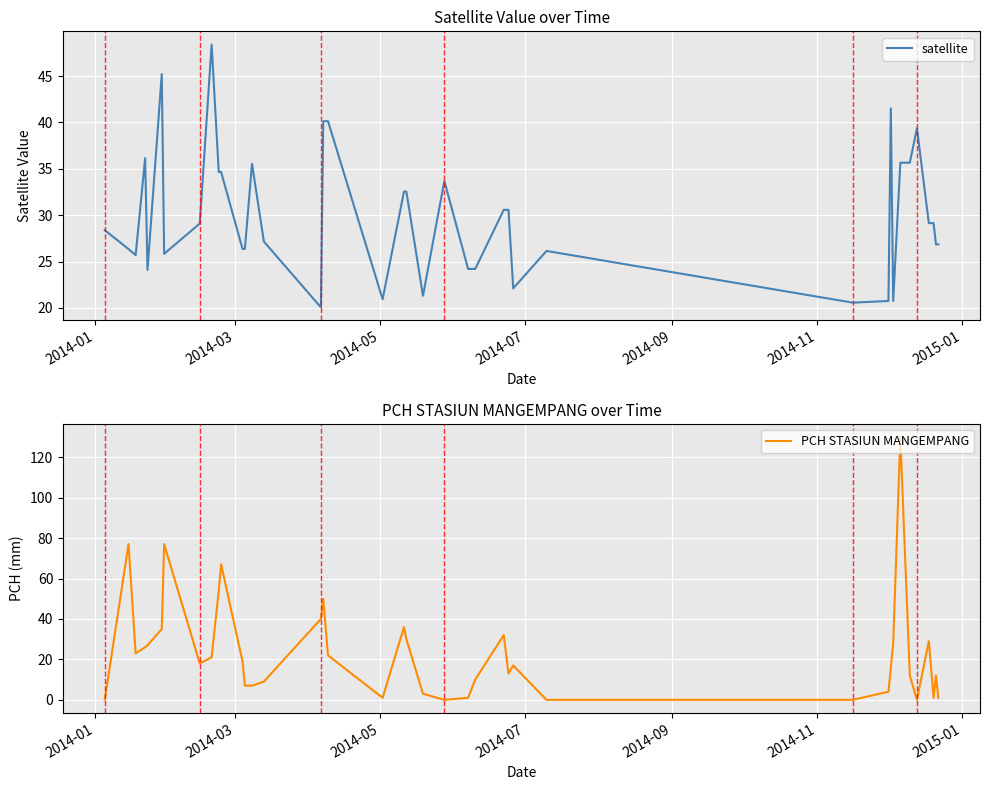

True or false: PCH STASIUN MANGEMPANG and satellite cross at least once.

True